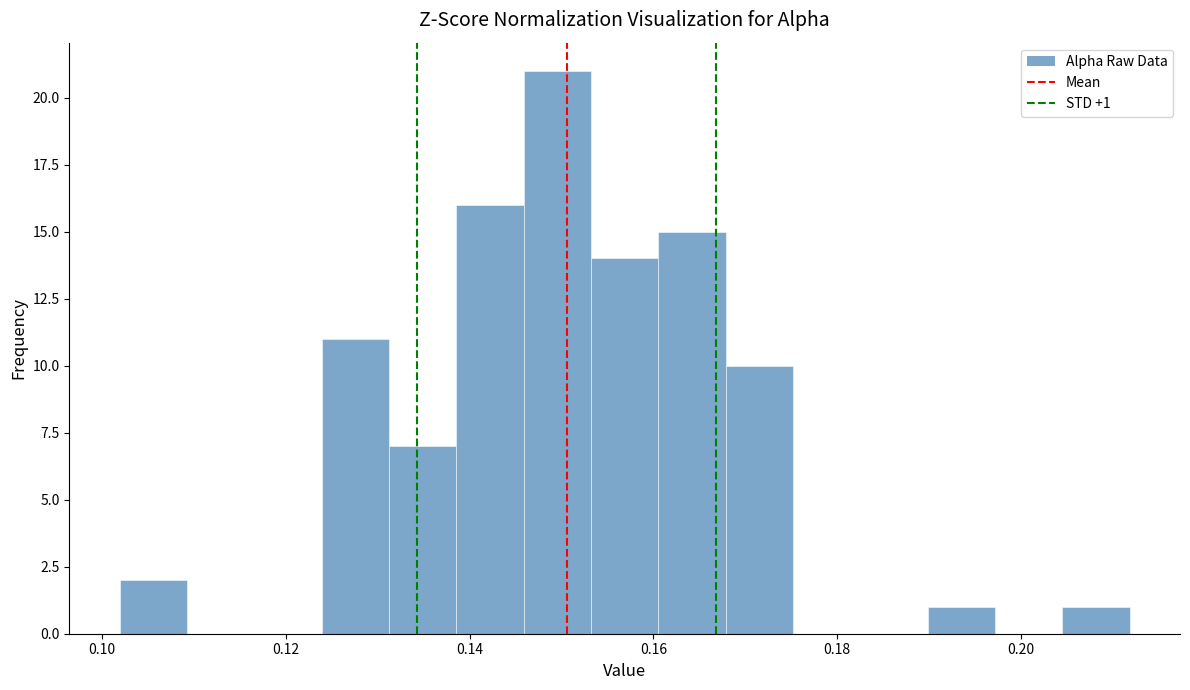

Around what value on the x-axis is the tallest bar? Give the approximate position of its centre, as read against the axis.

0.150